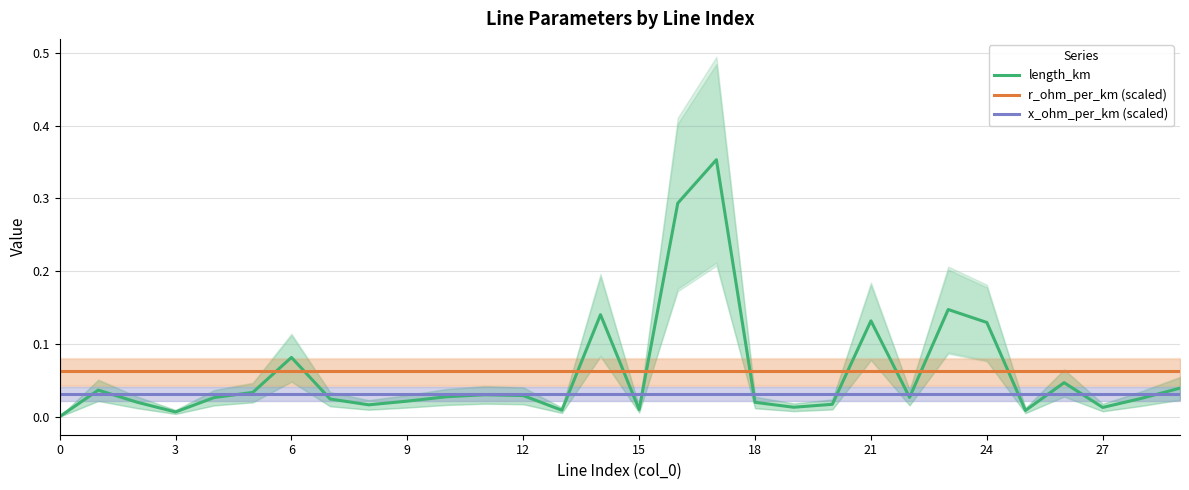

The value of x_ohm_per_km (scaled) at 12 is 0.1. True or false?

False